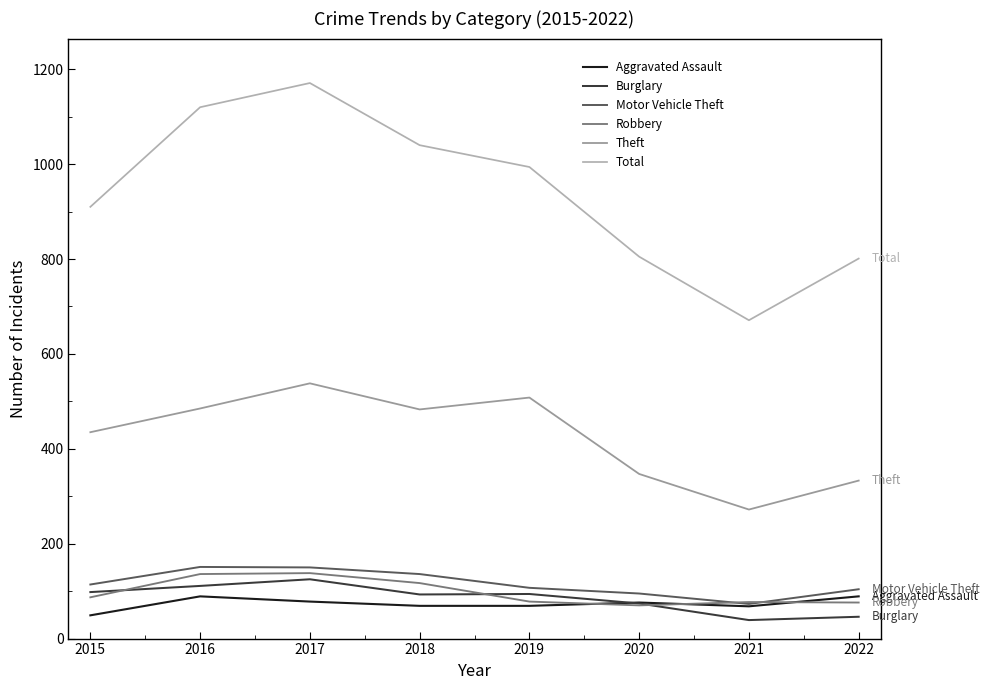

Does the chart display data point markers on the line(s)?

No